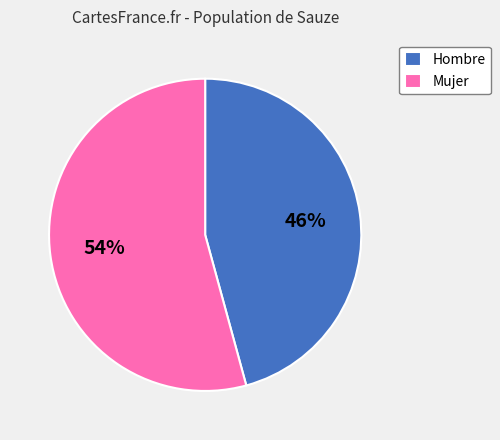

What is the majority slice?

Mujer